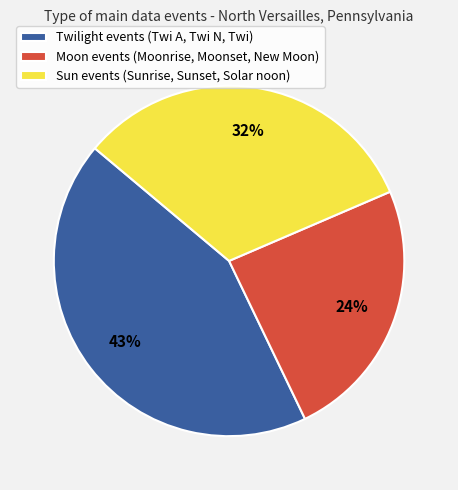

How many segments does this pie chart have?

3